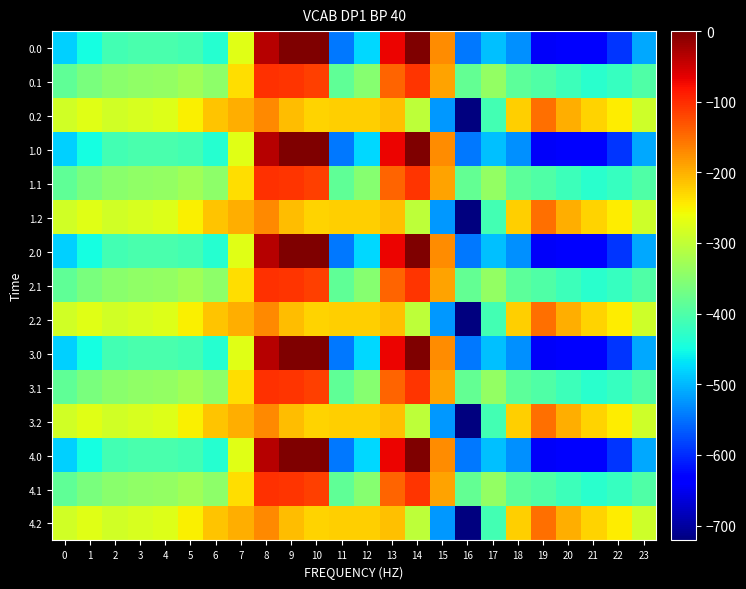

Reading right to left, what are all the values shown in this chart?

0.0: 23=-511.3	22=-592.3	21=-638.4	20=-629.9	19=-644.5	18=-529.6	17=-493.8	16=-545.4	15=-172.8	14=-0.3	13=-70.2	12=-477.2	11=-544.3	10=0.0	9=0.0	8=-35.0	7=-270.7	6=-435.0	5=-410.8	4=-404.9	3=-404.4	2=-410.3	1=-449.5	0=-482.0
0.1: 23=-399.4	22=-419.9	21=-432.4	20=-414.5	19=-399.7	18=-388.5	17=-340.1	16=-380.5	15=-190.4	14=-105.5	13=-141.2	12=-350.8	11=-384.7	10=-114.0	9=-104.8	8=-102.3	7=-234.9	6=-345.2	5=-329.5	4=-339.6	3=-342.7	2=-347.9	1=-361.1	0=-384.6
0.2: 23=-287.5	22=-247.4	21=-226.4	20=-199.2	19=-151.1	18=-223.1	17=-409.5	16=-721.2	15=-522.2	14=-301.9	13=-212.2	12=-224.3	11=-225.2	10=-228.0	9=-209.6	8=-169.5	7=-199.0	6=-216.4	5=-248.1	4=-274.4	3=-281.0	2=-285.5	1=-272.7	0=-287.1
1.0: 23=-511.3	22=-592.3	21=-638.4	20=-629.9	19=-644.5	18=-529.6	17=-493.8	16=-545.4	15=-172.8	14=-0.3	13=-70.2	12=-477.2	11=-544.3	10=0.0	9=0.0	8=-35.0	7=-270.7	6=-435.0	5=-410.8	4=-404.9	3=-404.4	2=-410.3	1=-449.5	0=-482.0
1.1: 23=-399.4	22=-419.9	21=-432.4	20=-414.5	19=-399.7	18=-388.5	17=-340.1	16=-380.5	15=-190.4	14=-105.5	13=-141.2	12=-350.8	11=-384.7	10=-114.0	9=-104.8	8=-102.3	7=-234.9	6=-345.2	5=-329.5	4=-339.6	3=-342.7	2=-347.9	1=-361.1	0=-384.6
1.2: 23=-287.5	22=-247.4	21=-226.4	20=-199.2	19=-151.1	18=-223.1	17=-409.5	16=-721.2	15=-522.2	14=-301.9	13=-212.2	12=-224.3	11=-225.2	10=-228.0	9=-209.6	8=-169.5	7=-199.0	6=-216.4	5=-248.1	4=-274.4	3=-281.0	2=-285.5	1=-272.7	0=-287.1
2.0: 23=-511.3	22=-592.3	21=-638.4	20=-629.9	19=-644.5	18=-529.6	17=-493.8	16=-545.4	15=-172.8	14=-0.3	13=-70.2	12=-477.2	11=-544.3	10=0.0	9=0.0	8=-35.0	7=-270.7	6=-435.0	5=-410.8	4=-404.9	3=-404.4	2=-410.3	1=-449.5	0=-482.0
2.1: 23=-399.4	22=-419.9	21=-432.4	20=-414.5	19=-399.7	18=-388.5	17=-340.1	16=-380.5	15=-190.4	14=-105.5	13=-141.2	12=-350.8	11=-384.7	10=-114.0	9=-104.8	8=-102.3	7=-234.9	6=-345.2	5=-329.5	4=-339.6	3=-342.7	2=-347.9	1=-361.1	0=-384.6
2.2: 23=-287.5	22=-247.4	21=-226.4	20=-199.2	19=-151.1	18=-223.1	17=-409.5	16=-721.2	15=-522.2	14=-301.9	13=-212.2	12=-224.3	11=-225.2	10=-228.0	9=-209.6	8=-169.5	7=-199.0	6=-216.4	5=-248.1	4=-274.4	3=-281.0	2=-285.5	1=-272.7	0=-287.1
3.0: 23=-511.3	22=-592.3	21=-638.4	20=-629.9	19=-644.5	18=-529.6	17=-493.8	16=-545.4	15=-172.8	14=-0.3	13=-70.2	12=-477.2	11=-544.3	10=0.0	9=0.0	8=-35.0	7=-270.7	6=-435.0	5=-410.8	4=-404.9	3=-404.4	2=-410.3	1=-449.5	0=-482.0
3.1: 23=-399.4	22=-419.9	21=-432.4	20=-414.5	19=-399.7	18=-388.5	17=-340.1	16=-380.5	15=-190.4	14=-105.5	13=-141.2	12=-350.8	11=-384.7	10=-114.0	9=-104.8	8=-102.3	7=-234.9	6=-345.2	5=-329.5	4=-339.6	3=-342.7	2=-347.9	1=-361.1	0=-384.6
3.2: 23=-287.5	22=-247.4	21=-226.4	20=-199.2	19=-151.1	18=-223.1	17=-409.5	16=-721.2	15=-522.2	14=-301.9	13=-212.2	12=-224.3	11=-225.2	10=-228.0	9=-209.6	8=-169.5	7=-199.0	6=-216.4	5=-248.1	4=-274.4	3=-281.0	2=-285.5	1=-272.7	0=-287.1
4.0: 23=-511.3	22=-592.3	21=-638.4	20=-629.9	19=-644.5	18=-529.6	17=-493.8	16=-545.4	15=-172.8	14=-0.3	13=-70.2	12=-477.2	11=-544.3	10=0.0	9=0.0	8=-35.0	7=-270.7	6=-435.0	5=-410.8	4=-404.9	3=-404.4	2=-410.3	1=-449.5	0=-482.0
4.1: 23=-399.4	22=-419.9	21=-432.4	20=-414.5	19=-399.7	18=-388.5	17=-340.1	16=-380.5	15=-190.4	14=-105.5	13=-141.2	12=-350.8	11=-384.7	10=-114.0	9=-104.8	8=-102.3	7=-234.9	6=-345.2	5=-329.5	4=-339.6	3=-342.7	2=-347.9	1=-361.1	0=-384.6
4.2: 23=-287.5	22=-247.4	21=-226.4	20=-199.2	19=-151.1	18=-223.1	17=-409.5	16=-721.2	15=-522.2	14=-301.9	13=-212.2	12=-224.3	11=-225.2	10=-228.0	9=-209.6	8=-169.5	7=-199.0	6=-216.4	5=-248.1	4=-274.4	3=-281.0	2=-285.5	1=-272.7	0=-287.1